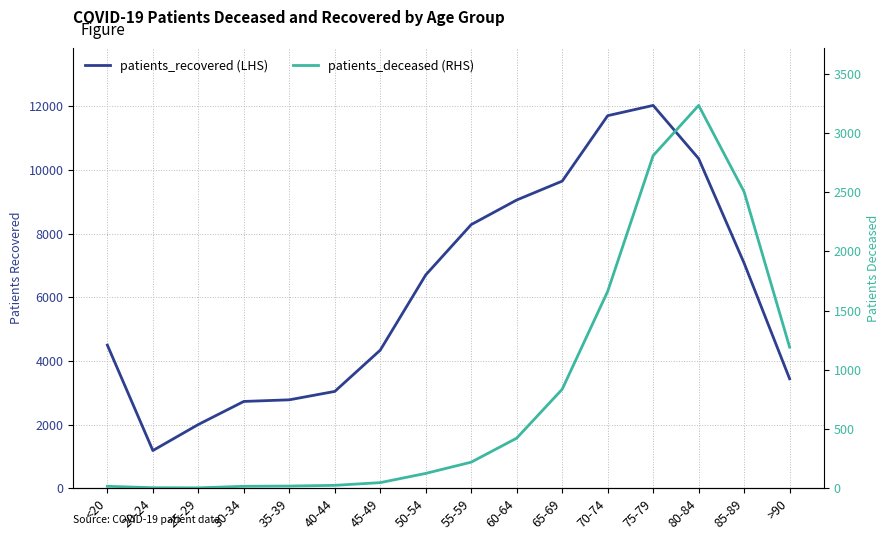

List the series in order of their peak value, lowest first.

patients_deceased, patients_recovered